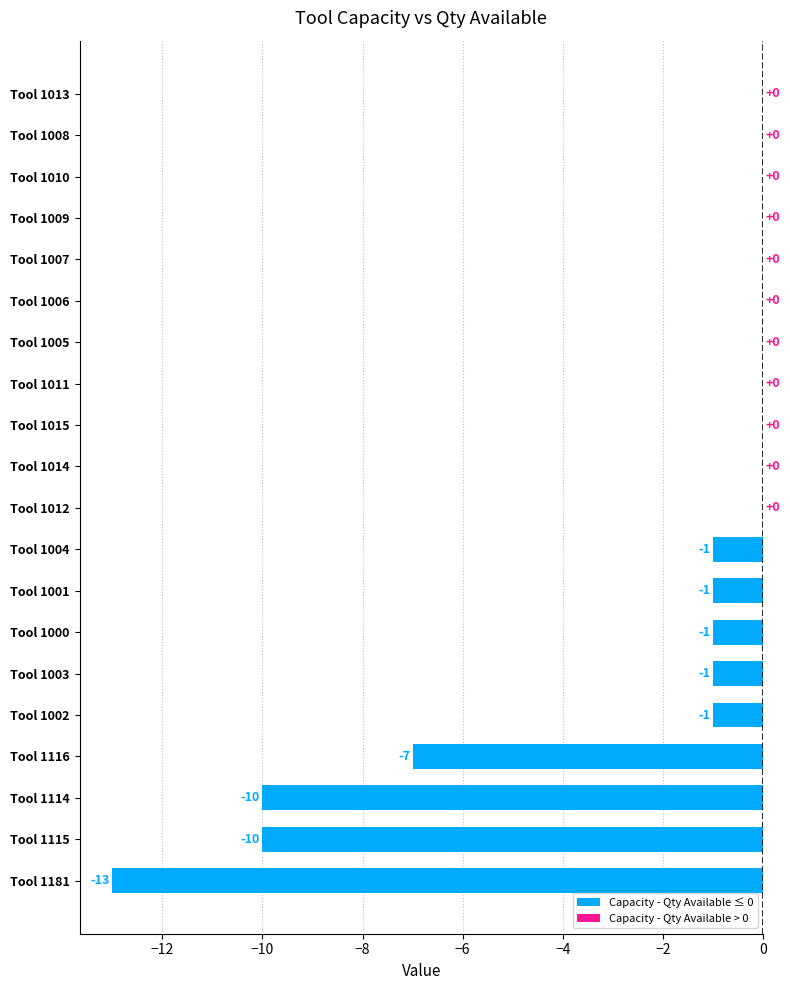

True or false: the data shows 0 at Tool 1011.

True